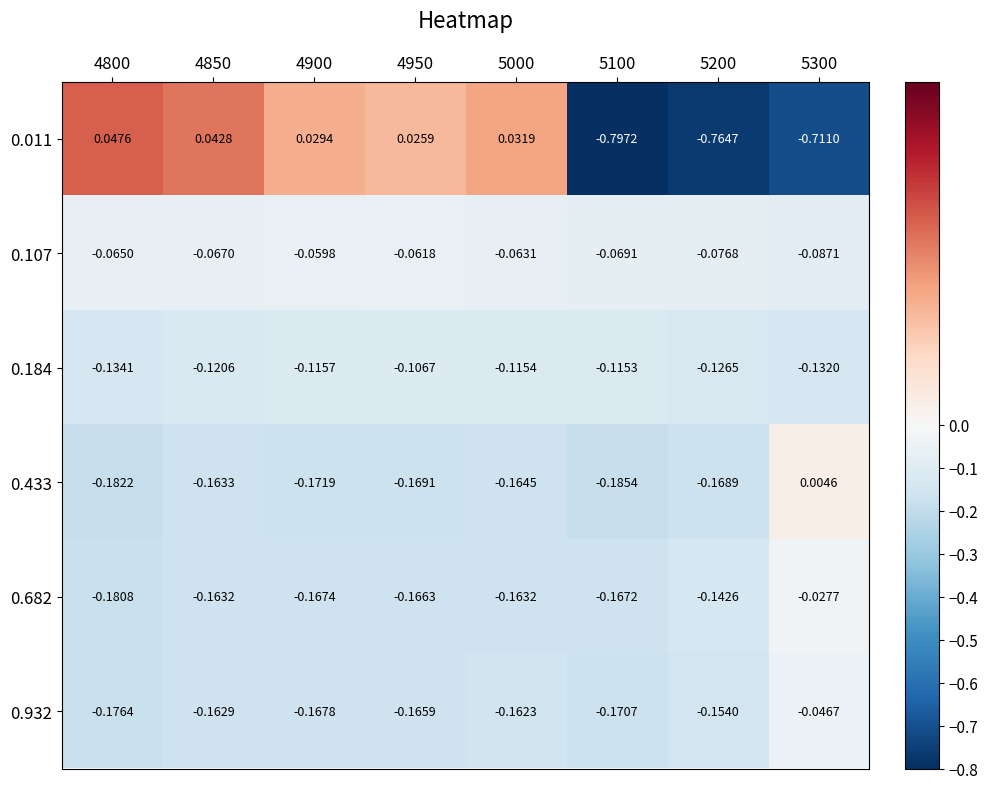

At 5000, list the series in order from smallest to largest.

0.433, 0.682, 0.932, 0.184, 0.107, 0.011